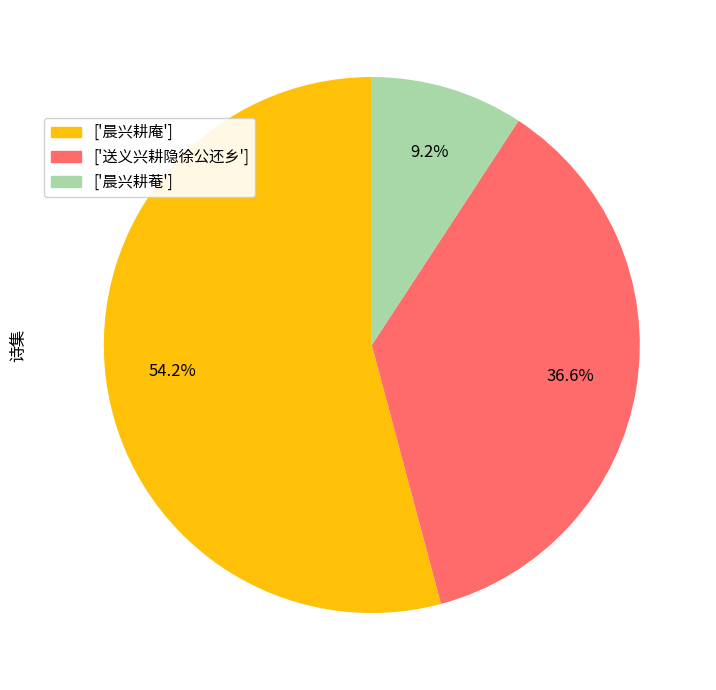

Approximately how many times larger is the value at ['送义兴耕隐徐公还乡'] compared to ['晨兴耕庵']?

0.7